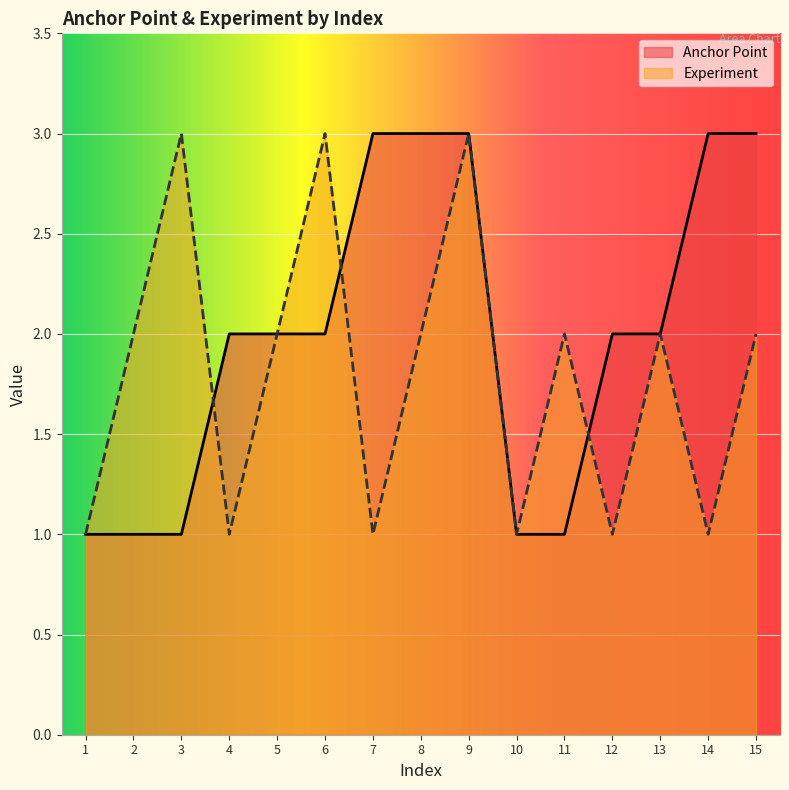

What is the difference between the maximum and minimum values in the Experiment series?

2